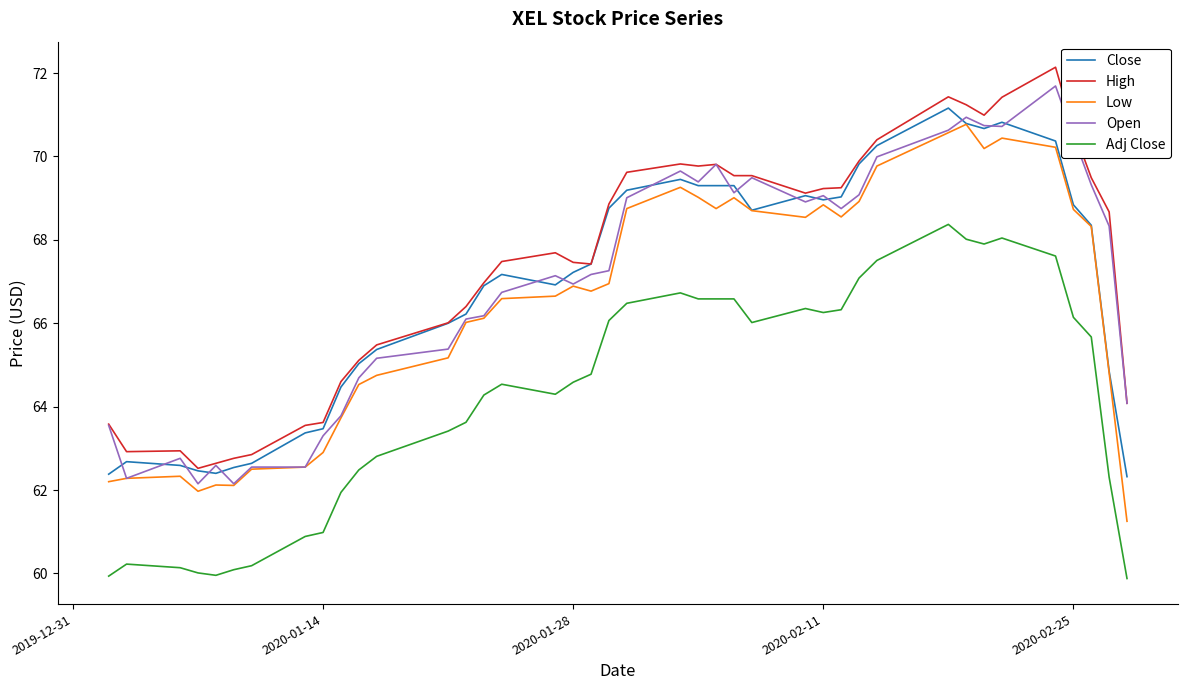

What is the highest value of the Close series?

71.2